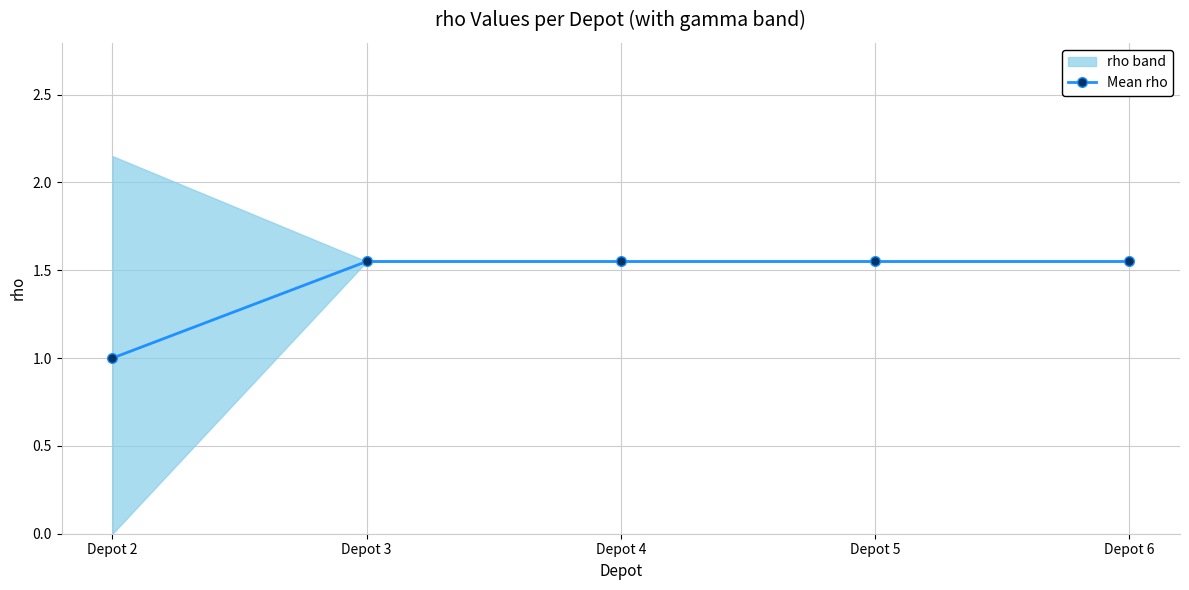

Which has a higher value, Depot 3 or Depot 5?

Depot 3